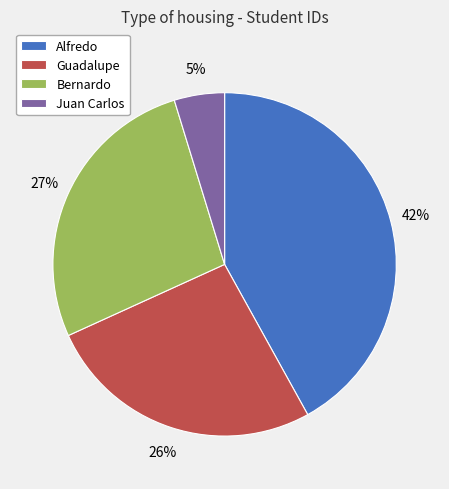

How many segments does this pie chart have?

4